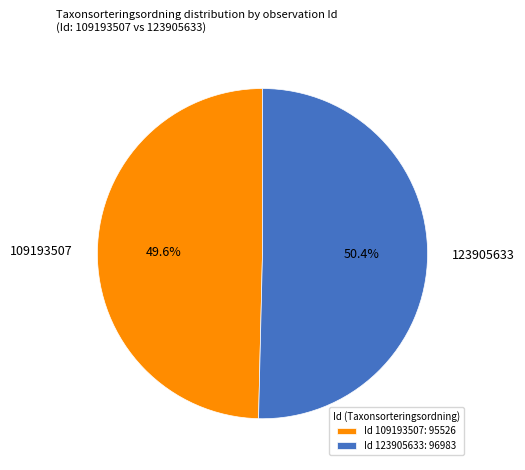

Combined, do 123905633 and 109193507 account for over 50%?

Yes